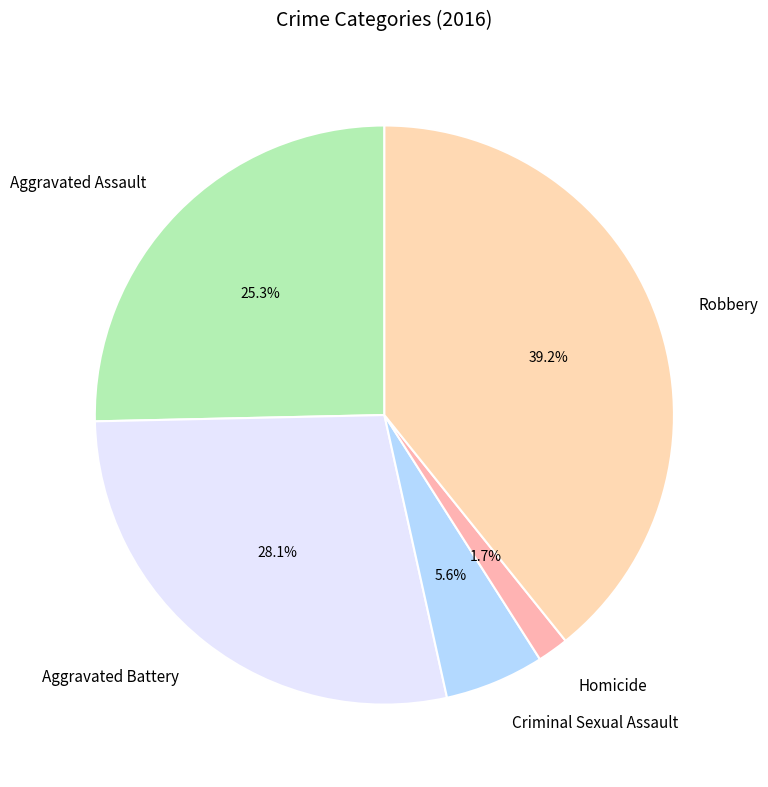

How many slices are in this pie chart?

5